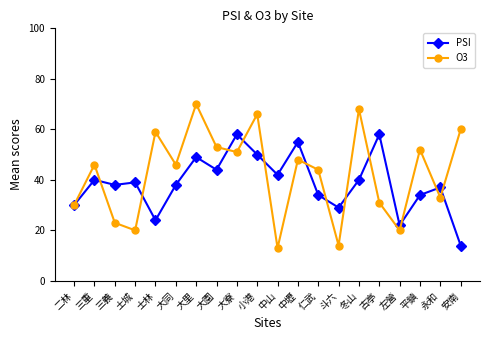

What is the label of the 10th point from the right?

中山